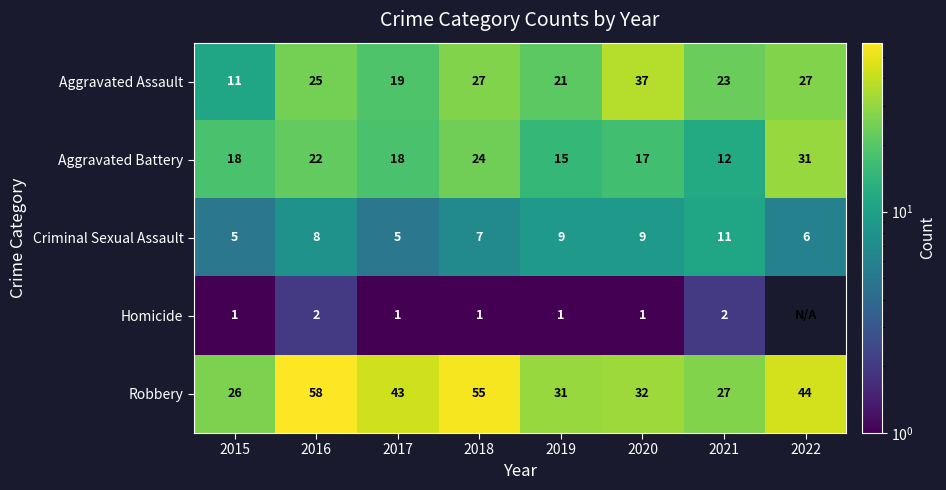

Which category has the highest value in the Criminal Sexual Assault series?

2021